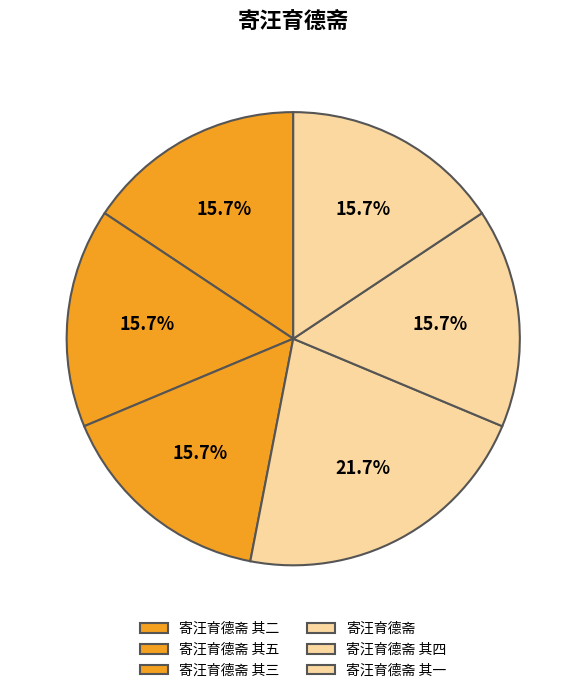

Count the number of slices in the pie.

6